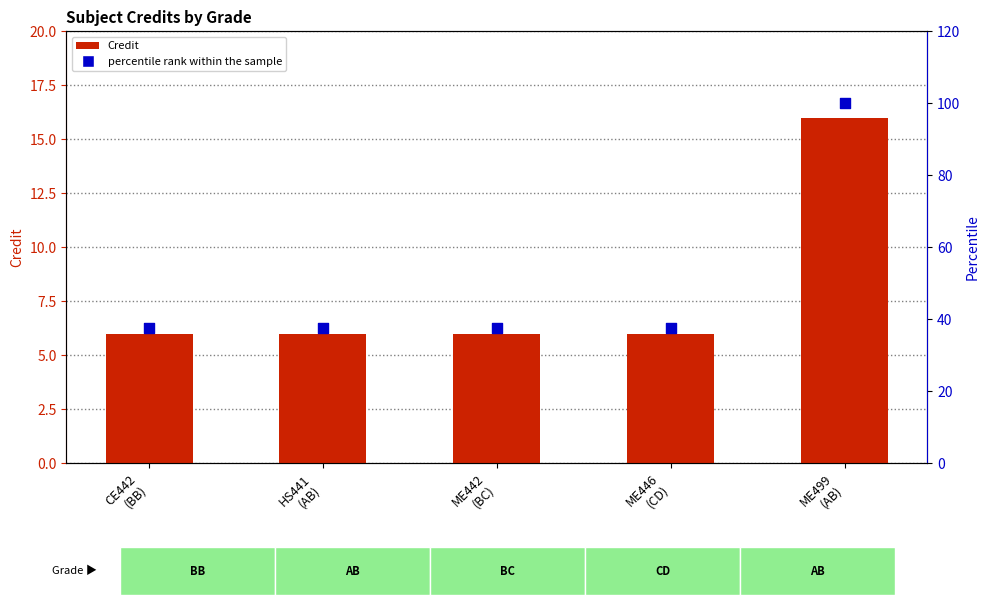

What are all the series names shown in the legend?

Credit, percentile rank within the sample